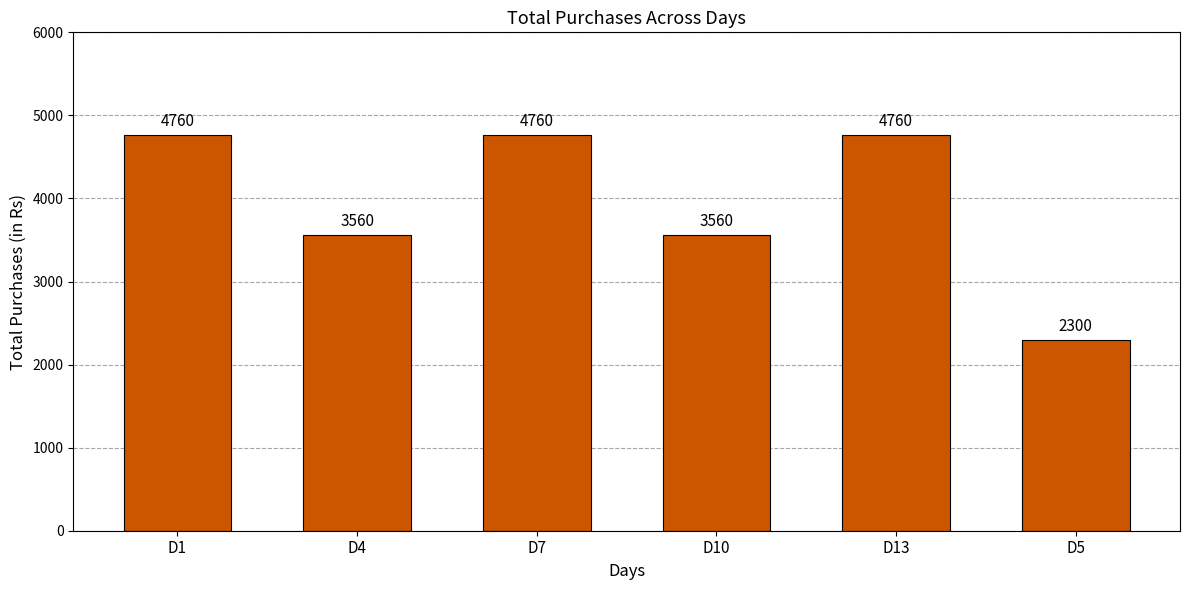

What is the sum of all values?

23700